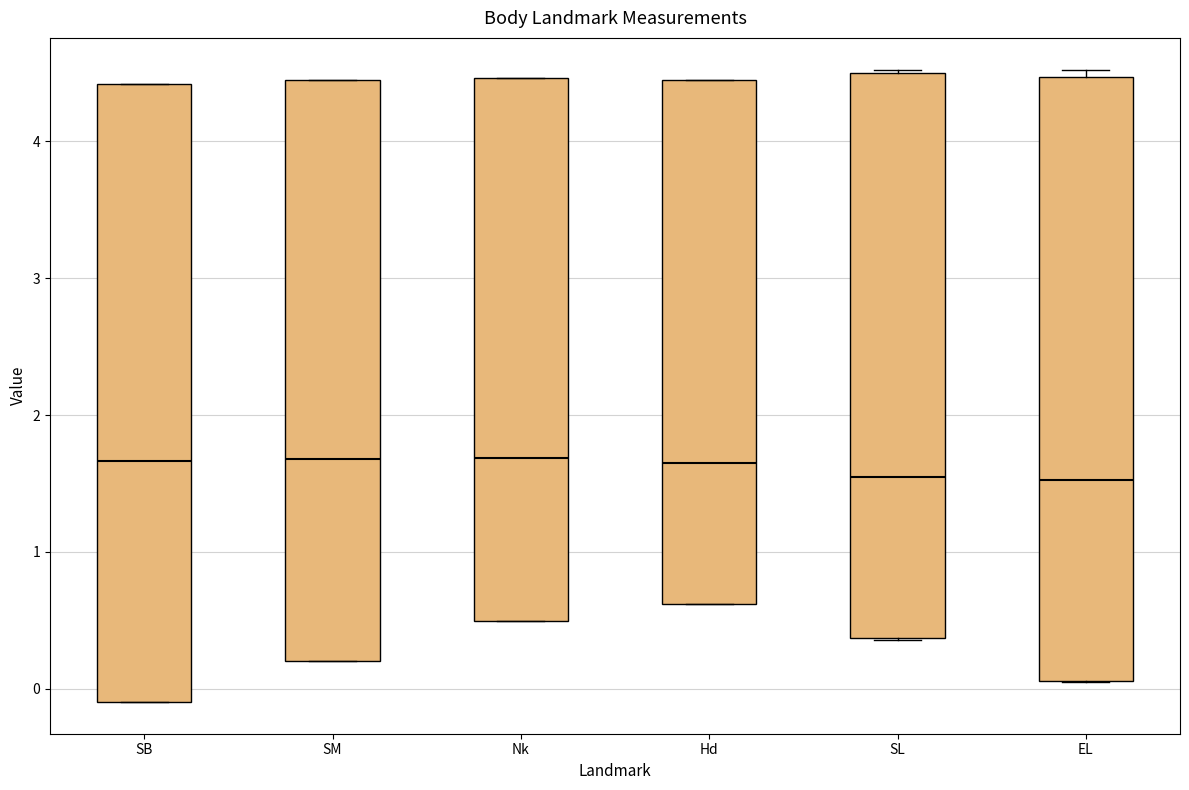

Reading left to right, read every box against the y-axis: the position of its median line, the range the box covers, and the ends of its whiskers. The values are not printed on the chart, so give them approximately, as read against the axis.

SB: median 1.7, box -0.1 to 4.4, whiskers -0.1 to 4.4
SM: median 1.7, box 0.2 to 4.4, whiskers 0.2 to 4.4
Nk: median 1.7, box 0.5 to 4.5, whiskers 0.5 to 4.5
Hd: median 1.6, box 0.6 to 4.4, whiskers 0.6 to 4.5
SL: median 1.5, box 0.4 to 4.5, whiskers 0.4 to 4.5
EL: median 1.5, box 0.1 to 4.5, whiskers 0.1 to 4.5 (just above the box's upper edge)